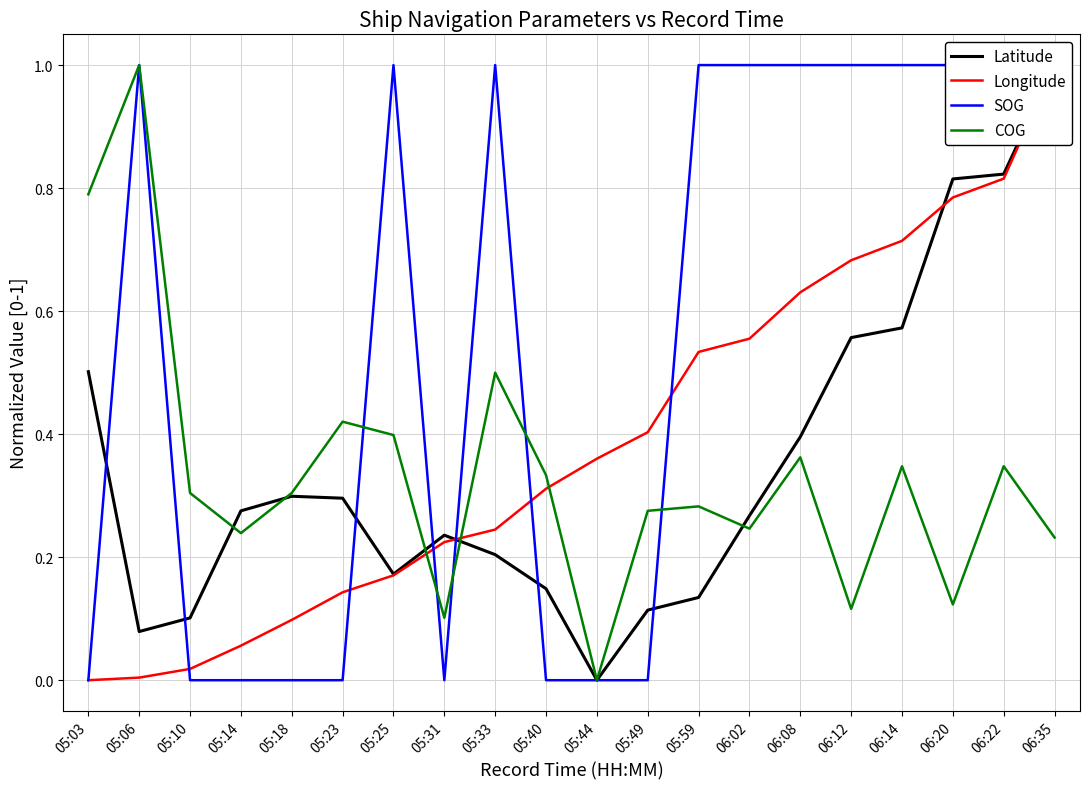

What position from the right is 05:59?

8